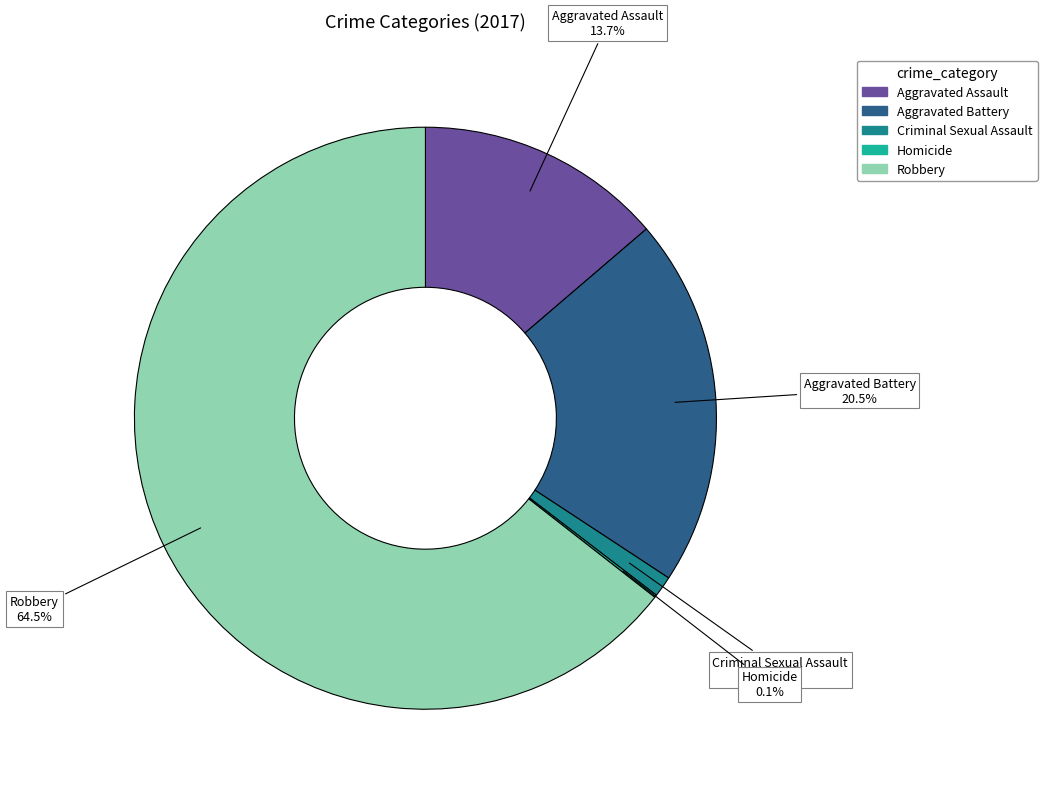

To the nearest percent, what portion does Aggravated Assault represent?

14%